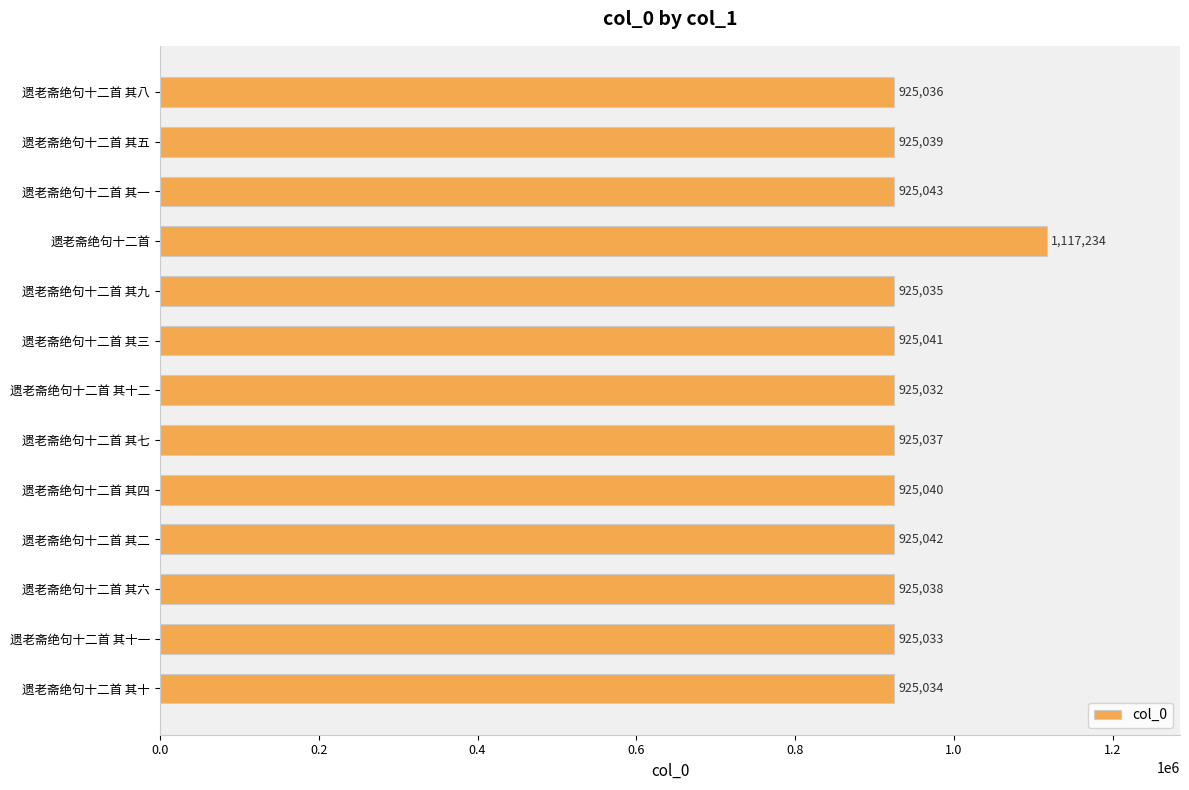

What is the difference between the maximum and second lowest values?

192201